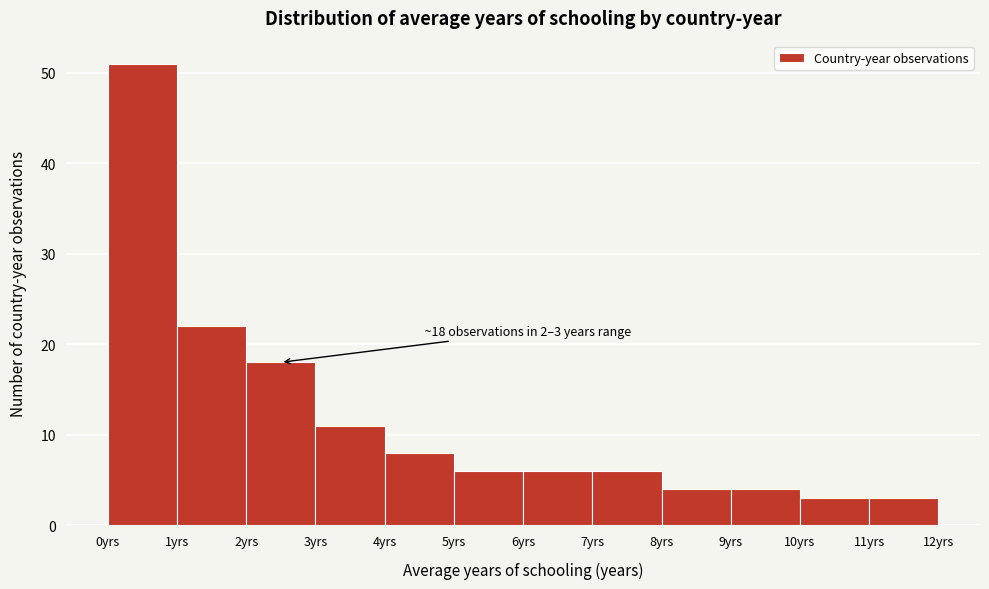

Which range on the x-axis has the tallest bar?

0 to 1